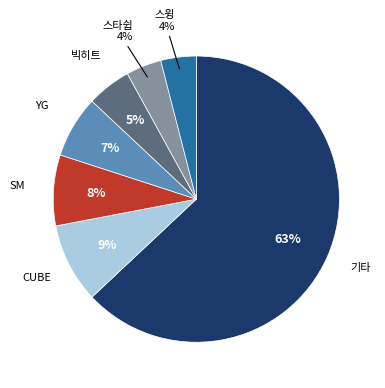

To the nearest percent, what is the difference between the largest and smallest slice percentages?

59%